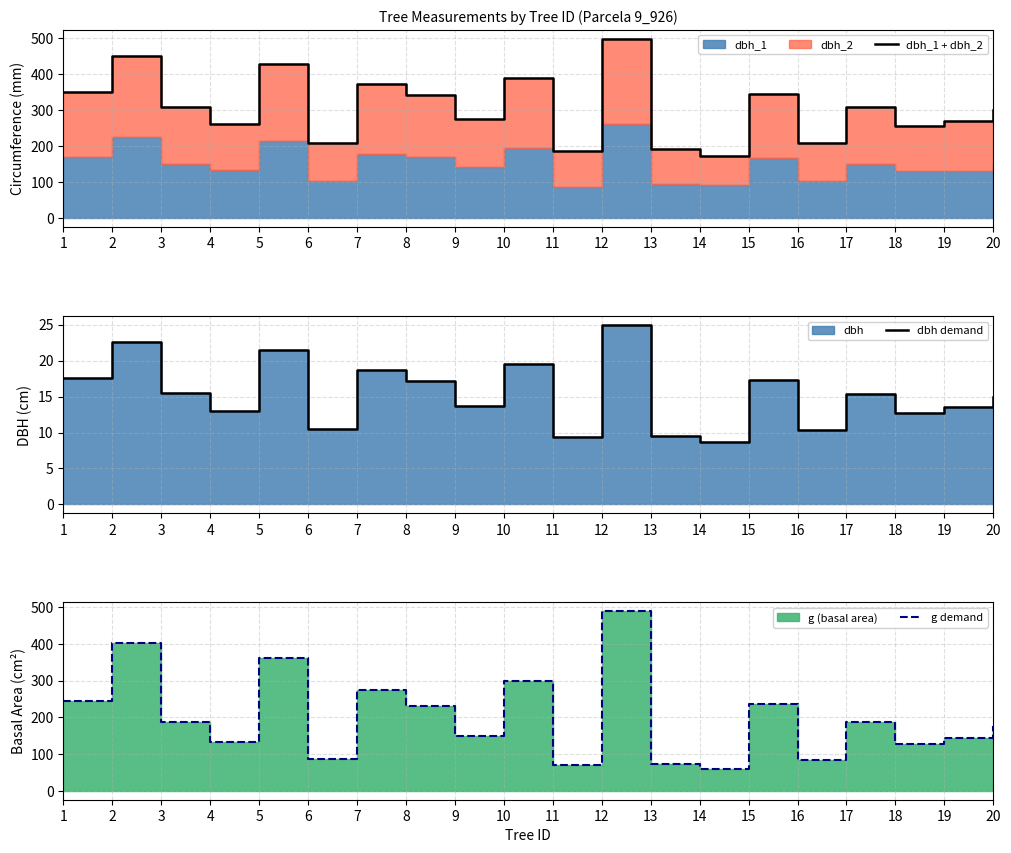

Does the chart display data point markers on the line(s)?

No